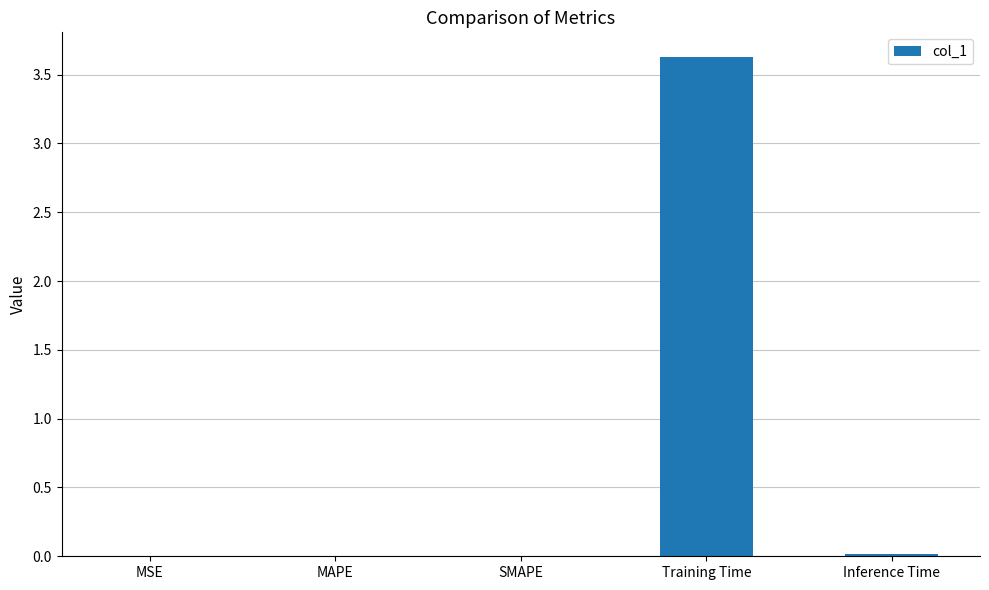

How many categories are shown in the chart?

5